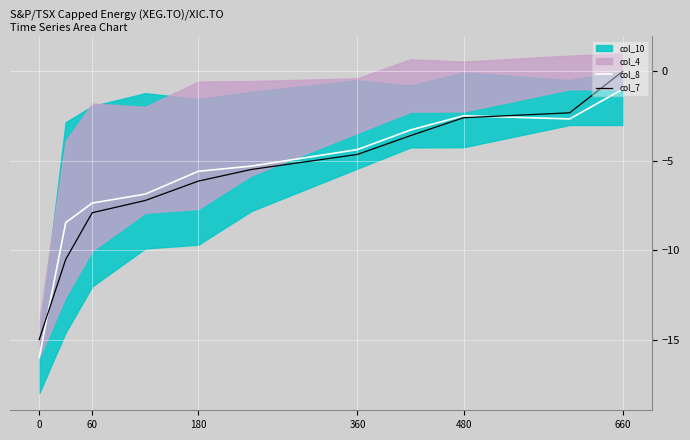

How many values in the col_8 series are below -5?

6